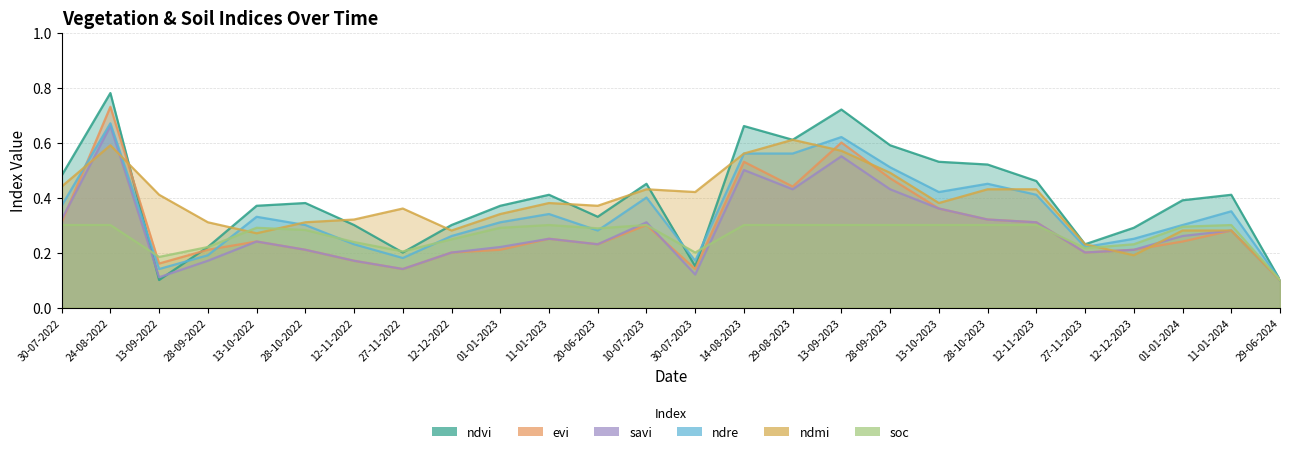

True or false: savi and evi cross at least once.

True